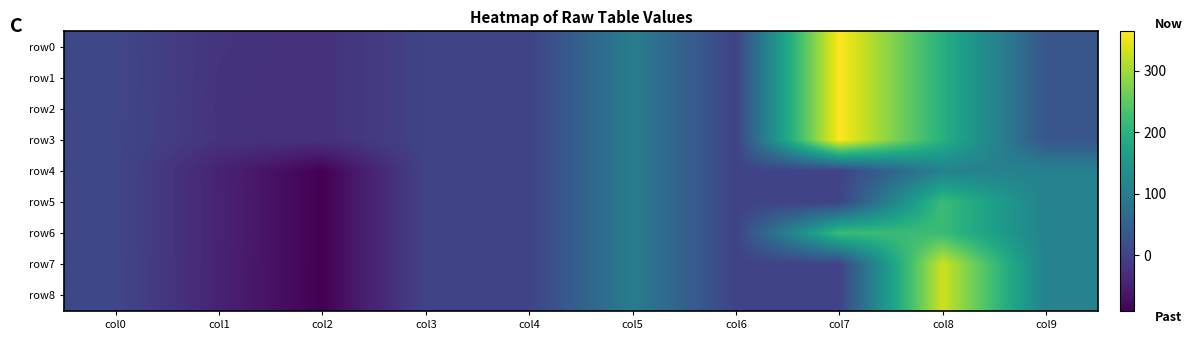

How many distinct data groups are displayed?

9